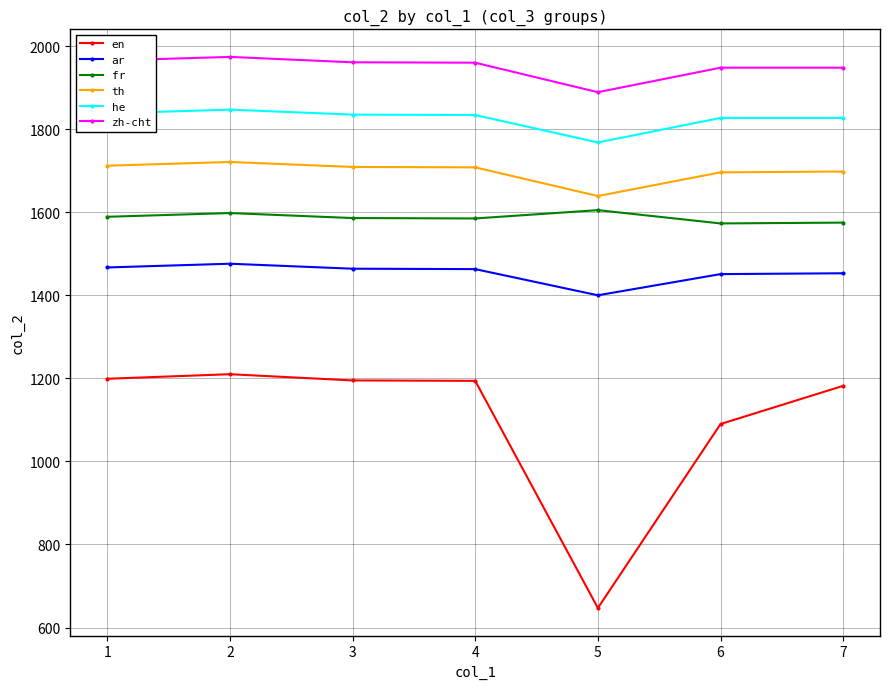

What is the minimum value for fr?

1573